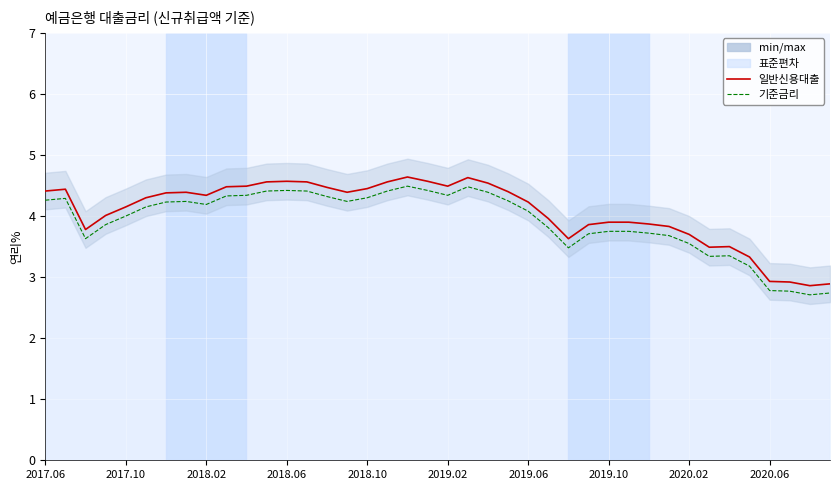

Which series has the largest range (max minus min)?

일반신용대출